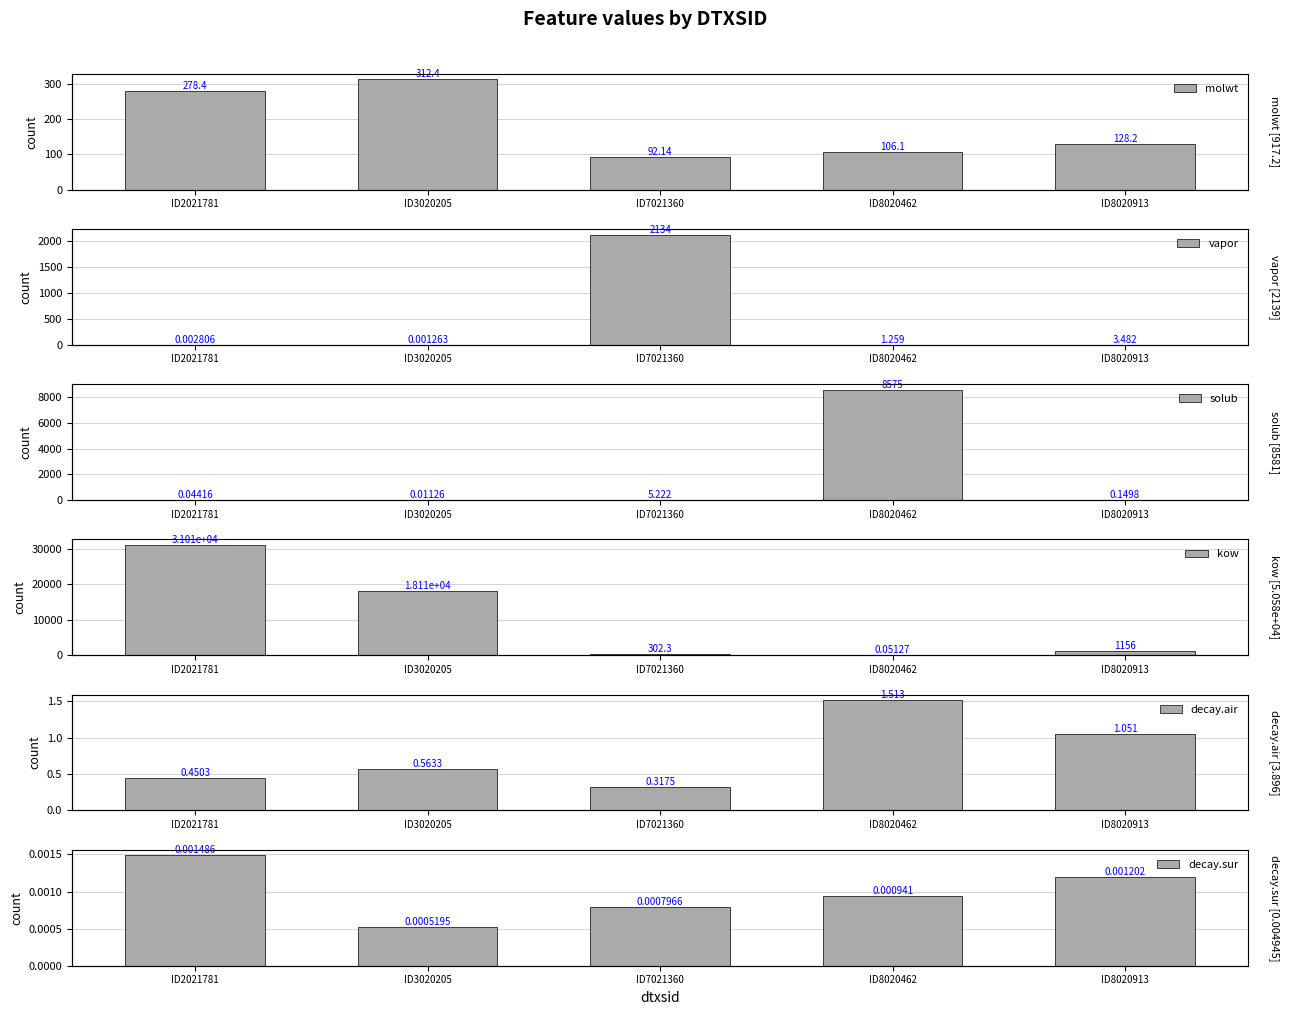

What is the difference between the highest and lowest values at ID8020913?

1156.4